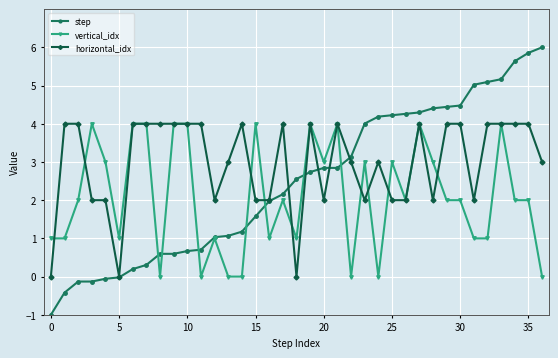

After their last crossing, which series has the higher values: horizontal_idx or step?

step